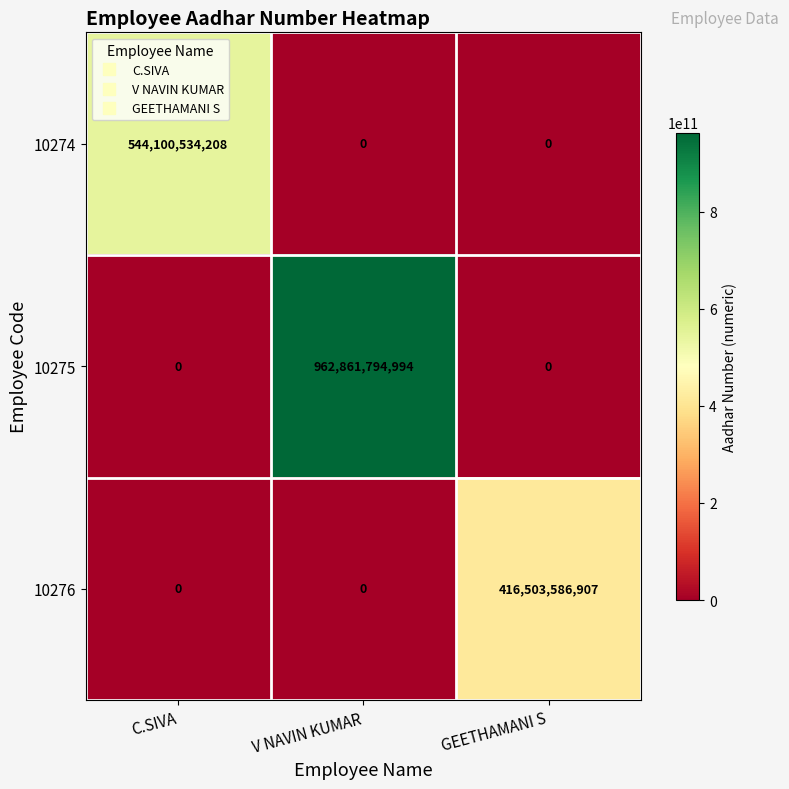

How many data points does each series have?

3